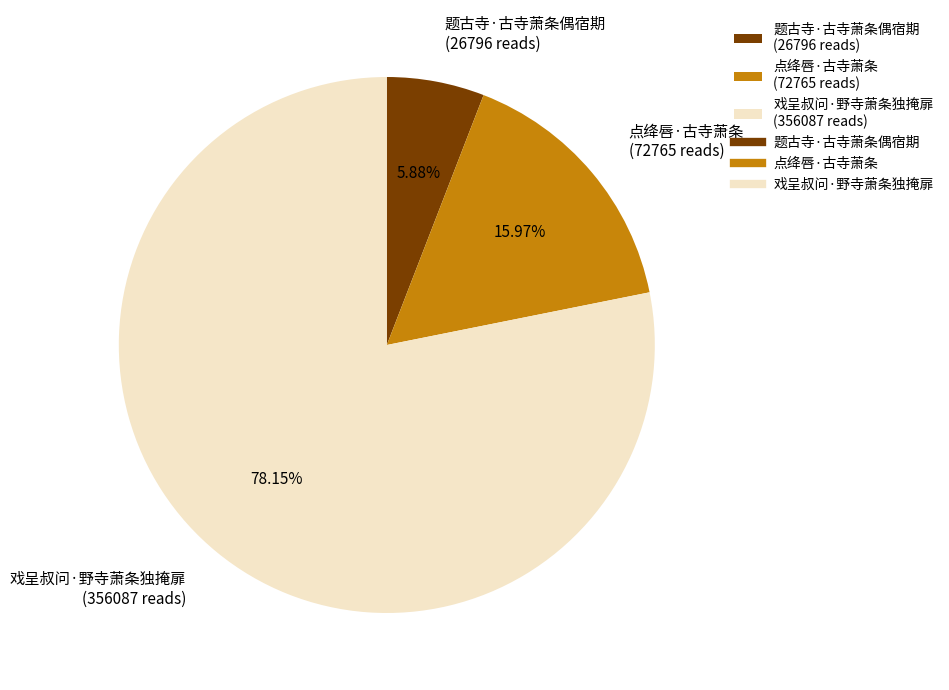

Which slice represents more than half of the pie?

戏呈叔问·野寺萧条独掩扉